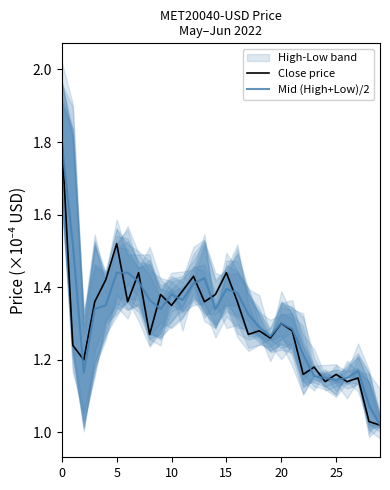

How many categories are shown in the chart?

30